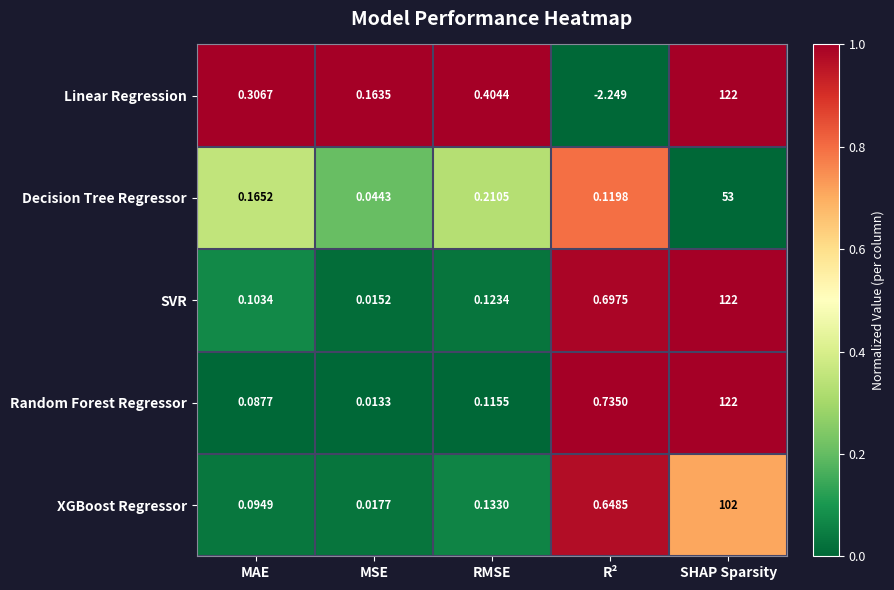

Rank the series at MSE from highest to lowest value.

Linear Regression, Decision Tree Regressor, XGBoost Regressor, SVR, Random Forest Regressor